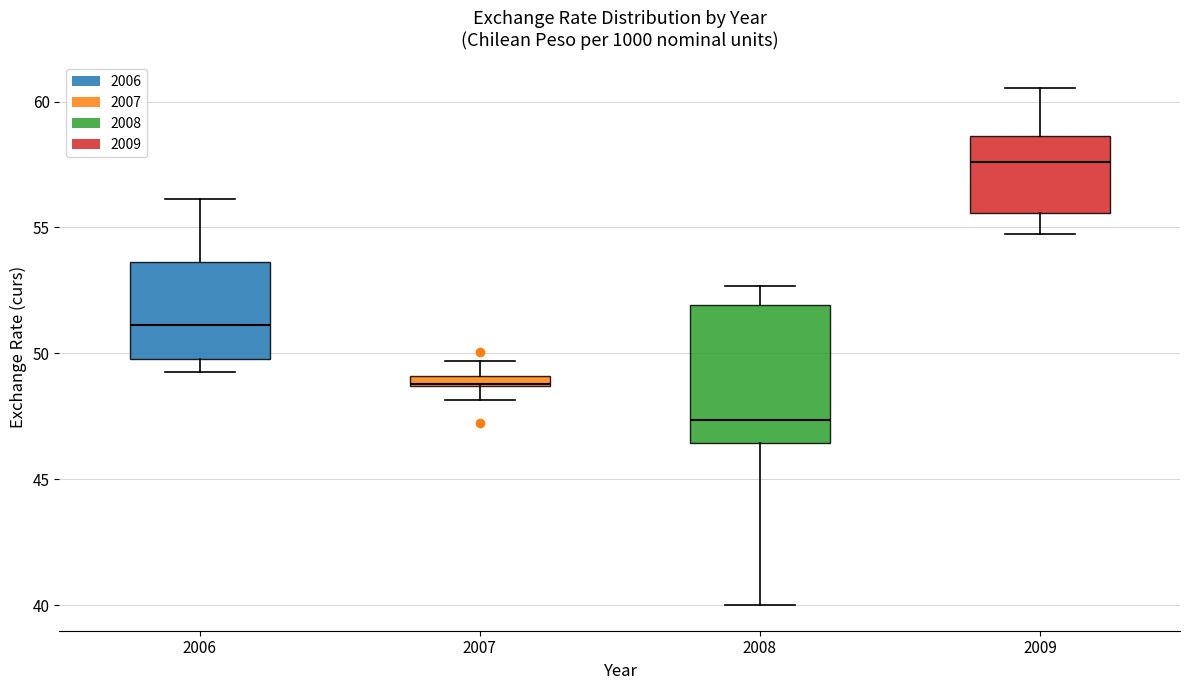

Which box is the tallest, from its lower edge to its upper edge?

2008